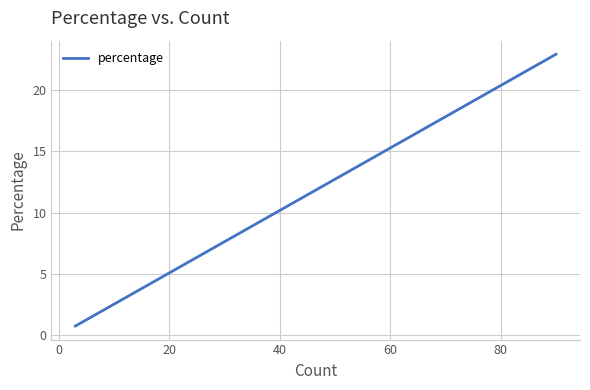

What is the value of the 19th point from the left?

2.3